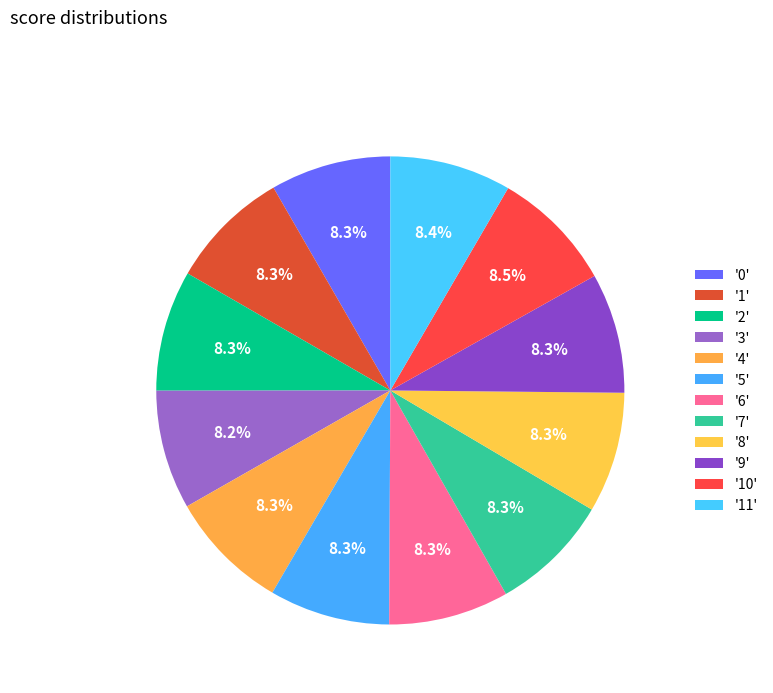

Count the number of slices in the pie.

12